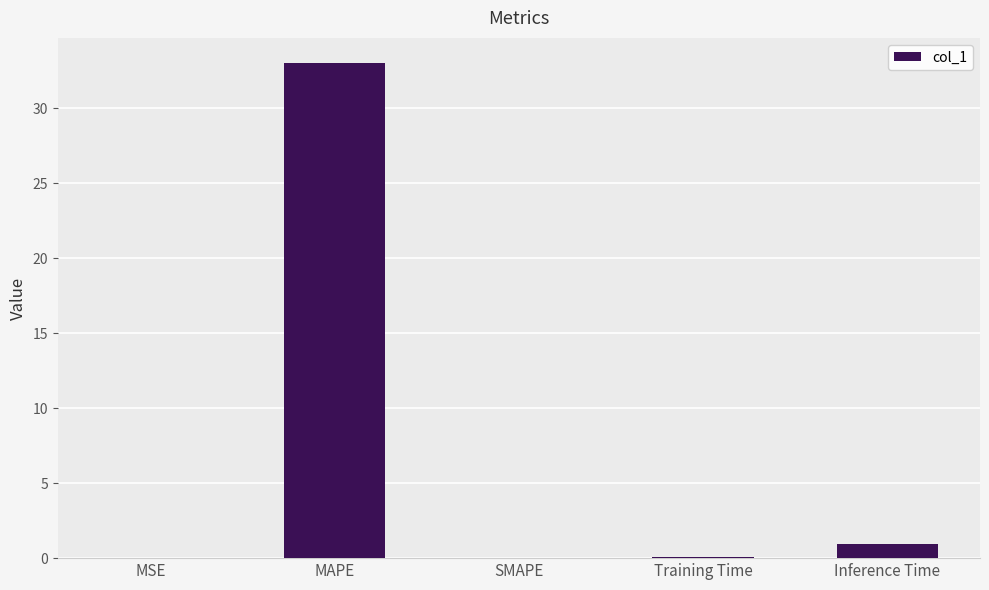

Where is the data nearest to the value 16?

Inference Time